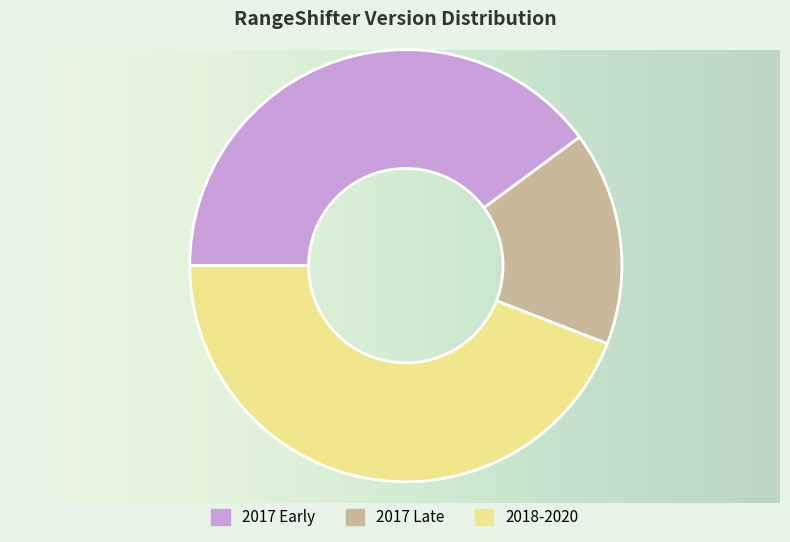

Is there any slice that represents more than half of the pie?

No